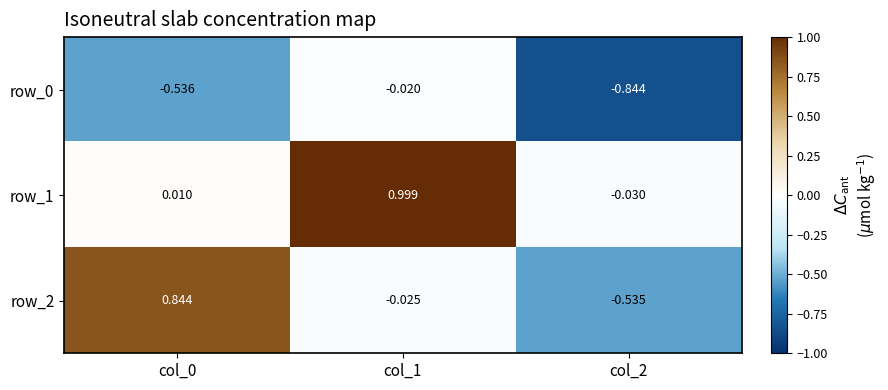

Is the value of row_2 at col_0 greater than the value of row_0 at col_2?

Yes